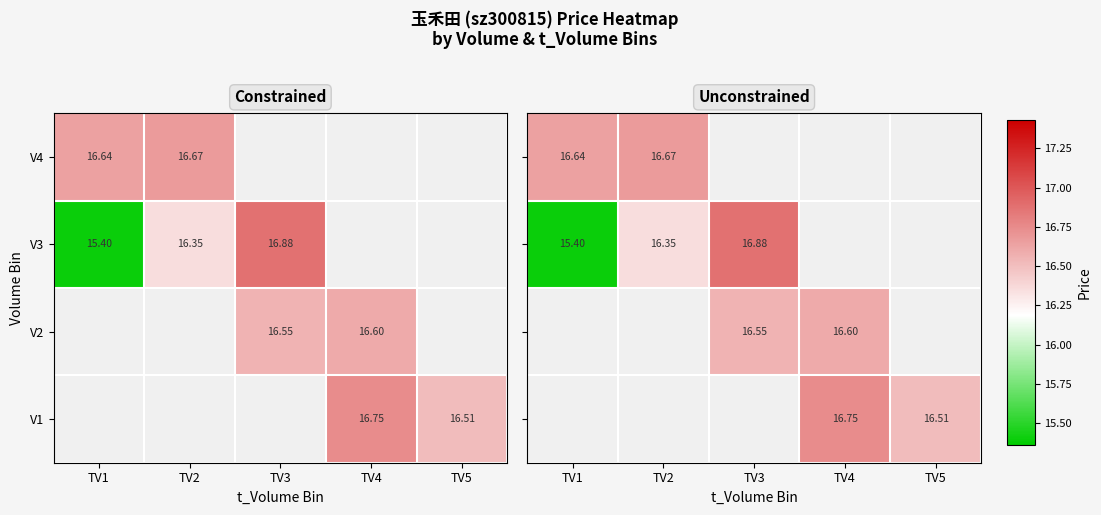

What is the lowest value of the V4 series?

16.6